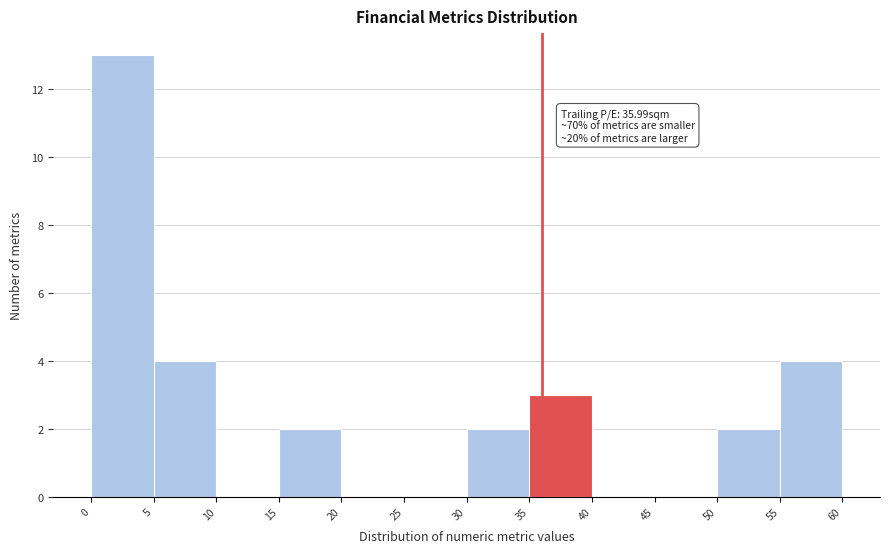

Over which range of the x-axis is the bar tallest?

0 to 5